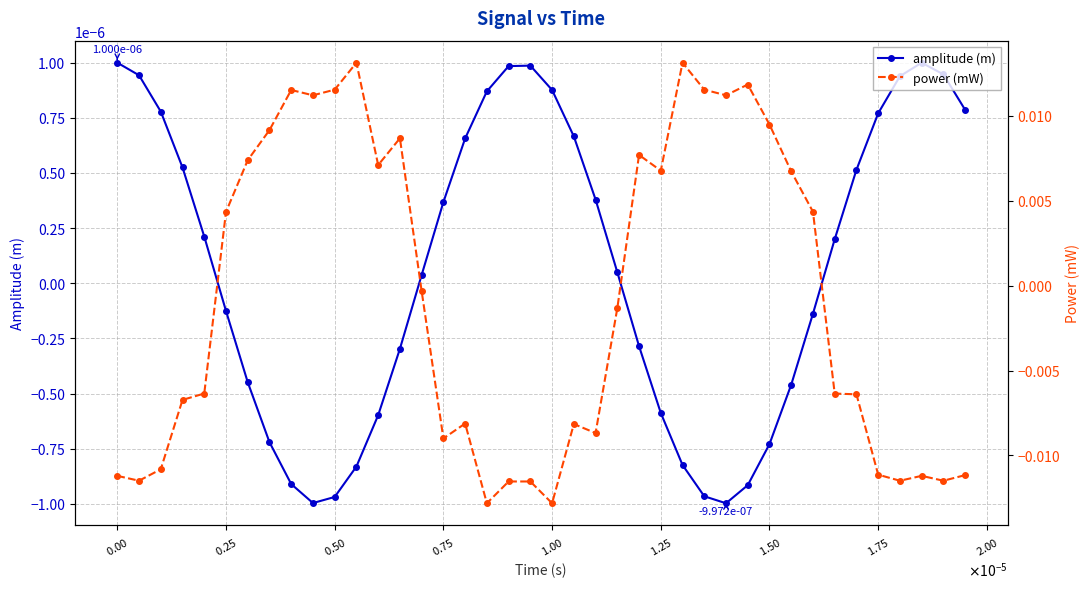

How many interior local valleys does the amplitude (m) series have?

2